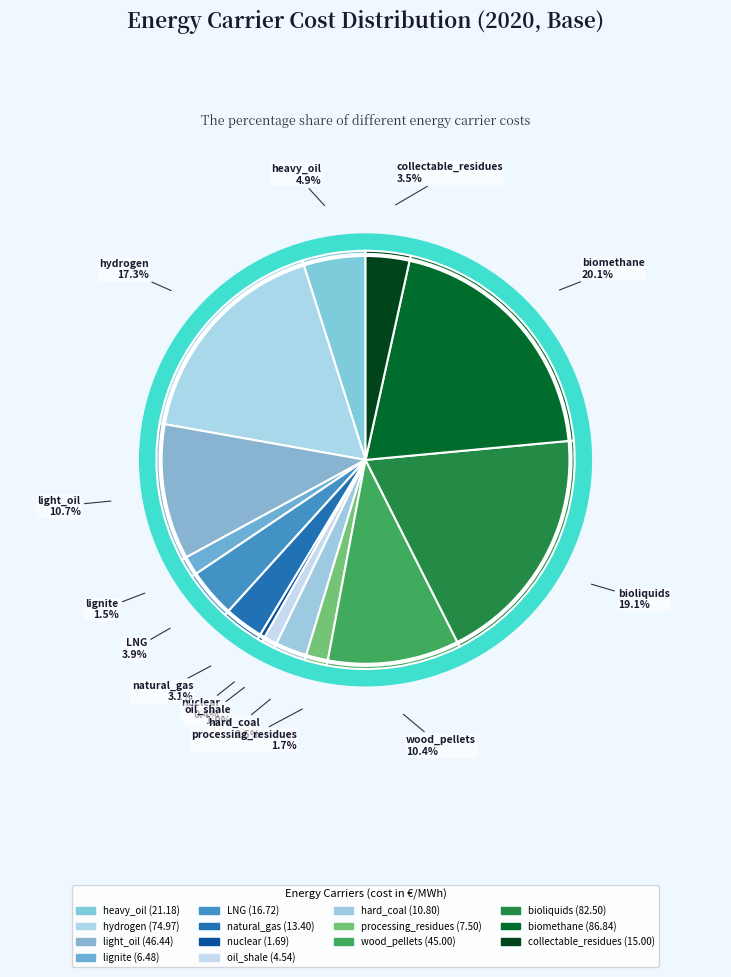

Rank the categories by value from lowest to highest.

nuclear, oil_shale, lignite, processing_residues, hard_coal, natural_gas, collectable_residues, LNG, heavy_oil, wood_pellets, light_oil, hydrogen, bioliquids, biomethane